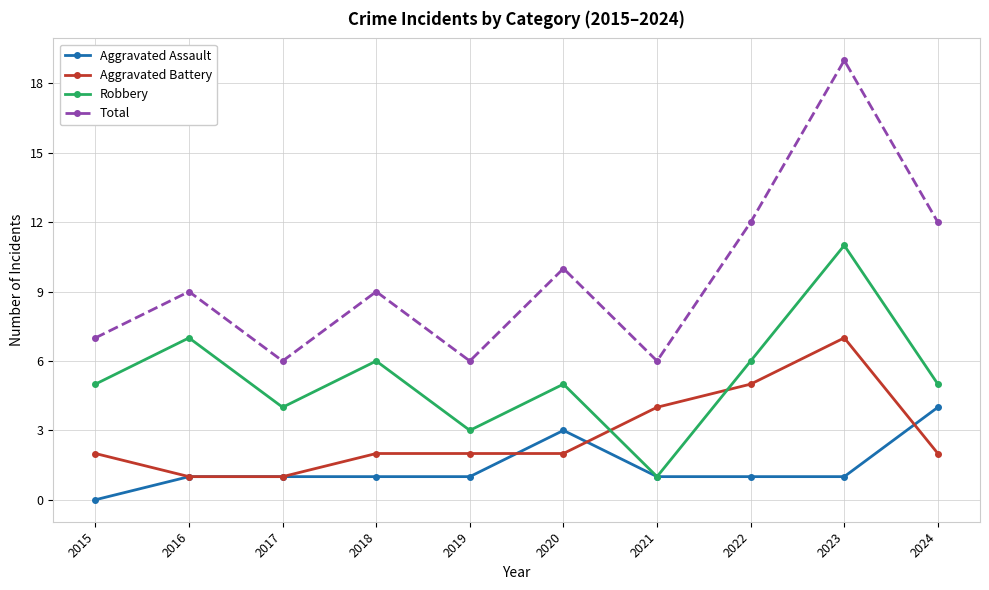

At 2019, list the series in order from smallest to largest.

Aggravated Assault, Aggravated Battery, Robbery, Total